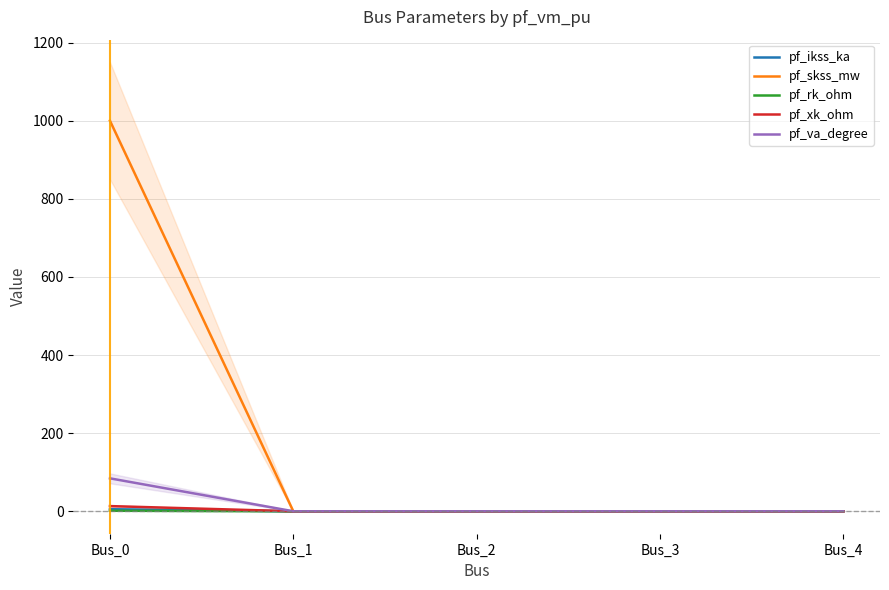

What are all the series names shown in the legend?

pf_ikss_ka, pf_skss_mw, pf_rk_ohm, pf_xk_ohm, pf_va_degree